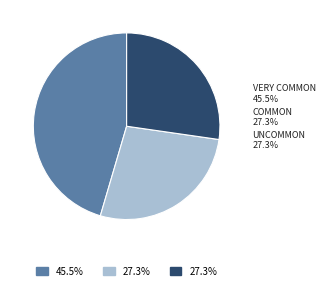

True or false: Very common accounts for 45% of the total.

True